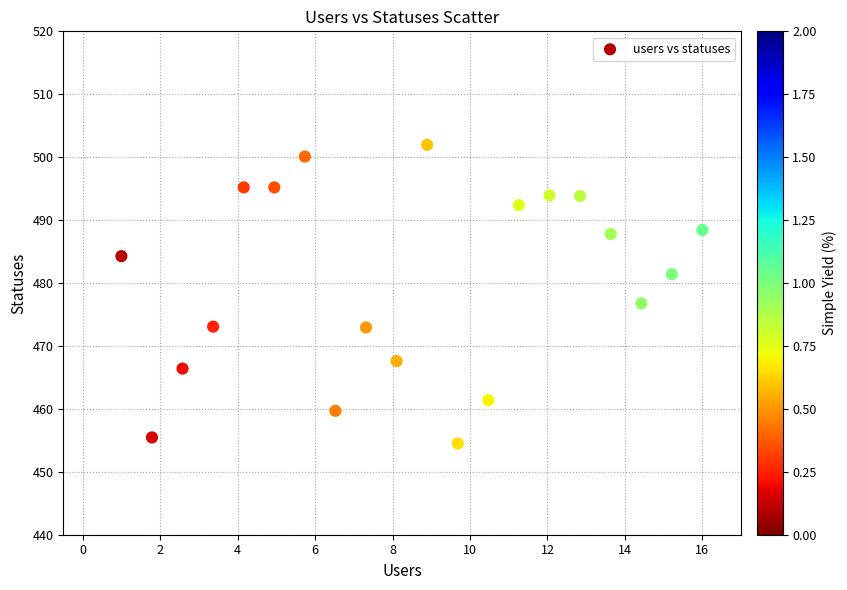

What Y value in the scatter plot is closest to 478?

476.8